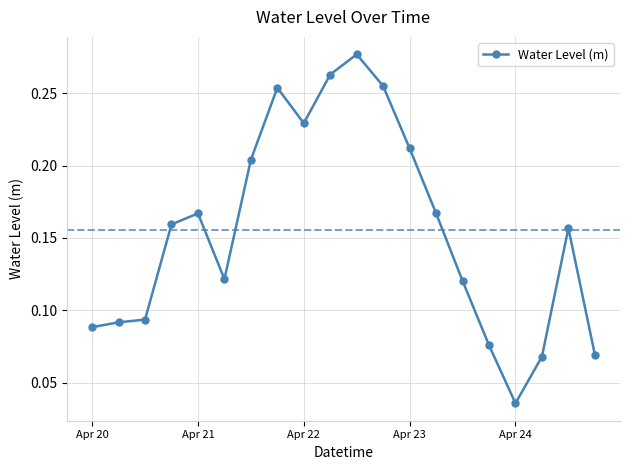

How many values are between 0 and 1?

20